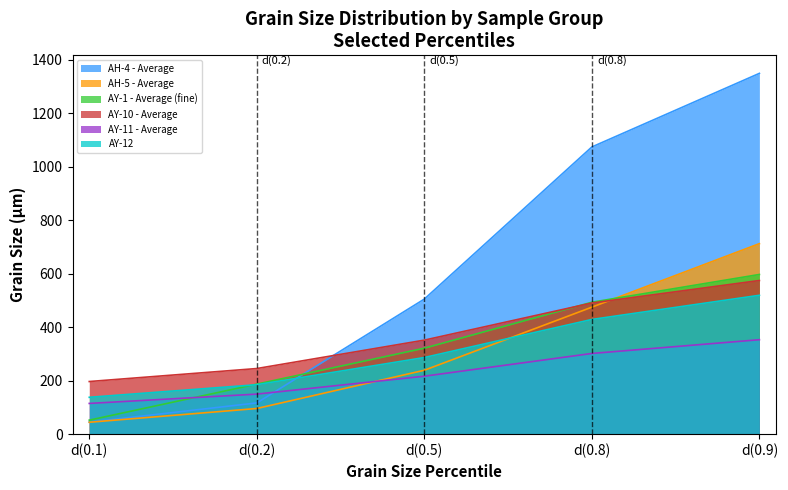

Between d(0.5) and d(0.1), which is larger?

d(0.5)